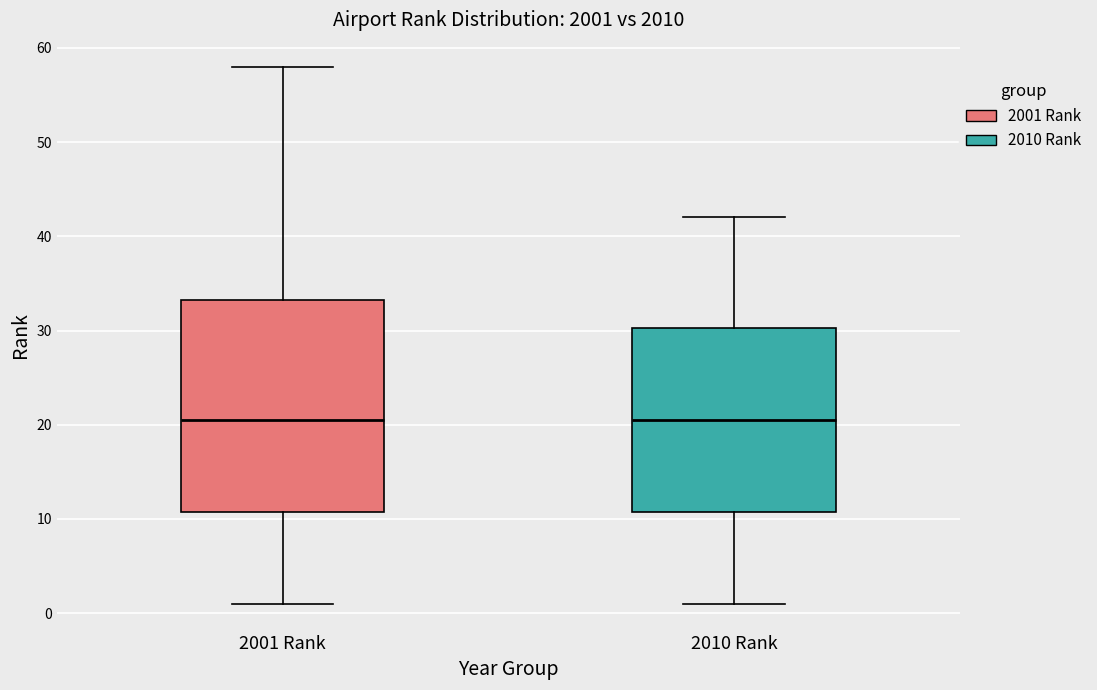

Reading left to right, transcribe this box plot: for each box, give where its median line is, the range the box spans, and where its two whiskers end, as read against the y-axis. The values are not printed on the chart, so give them approximately, as read against the axis.

2001 Rank: median 21, box 11 to 33, whiskers 1 to 58
2010 Rank: median 21, box 11 to 30, whiskers 1 to 42